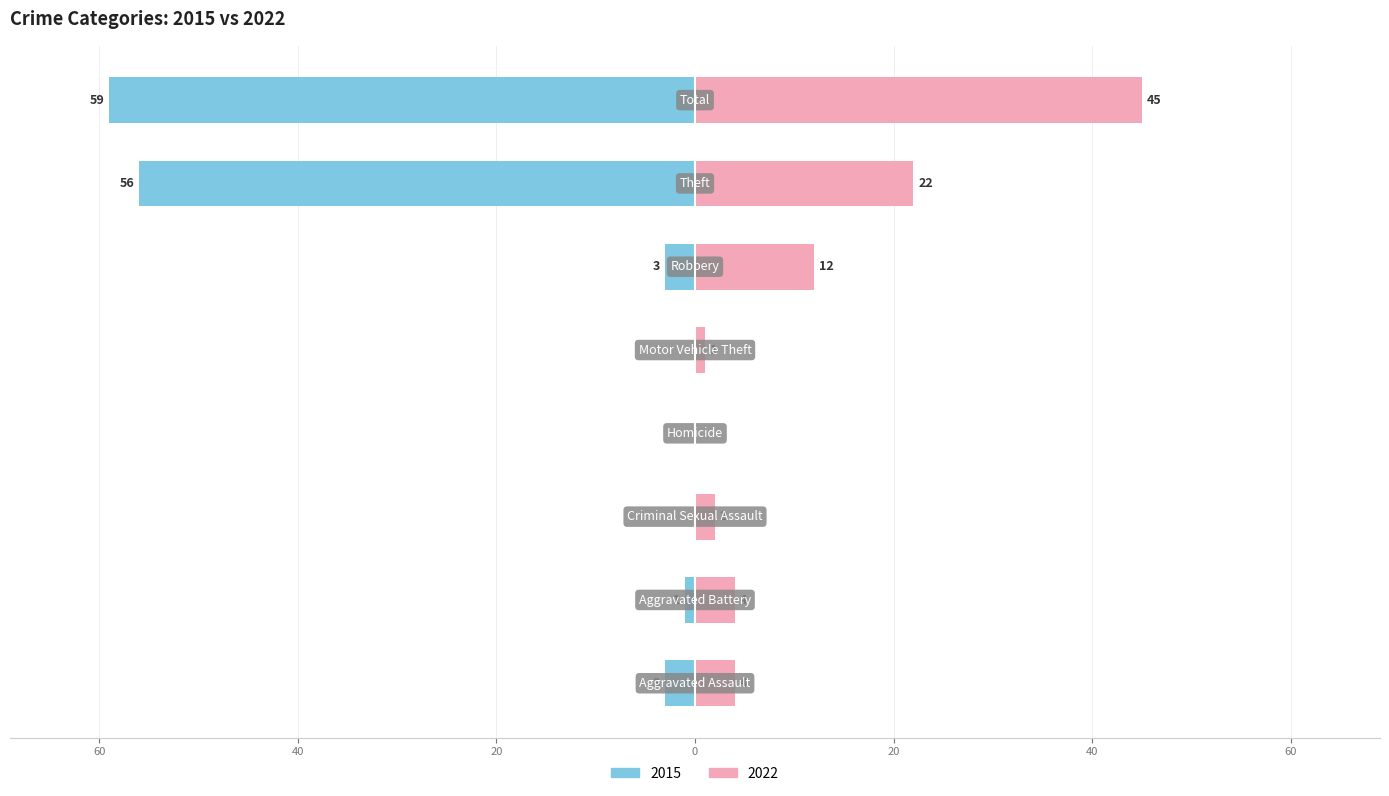

What position from the left is Total?

8